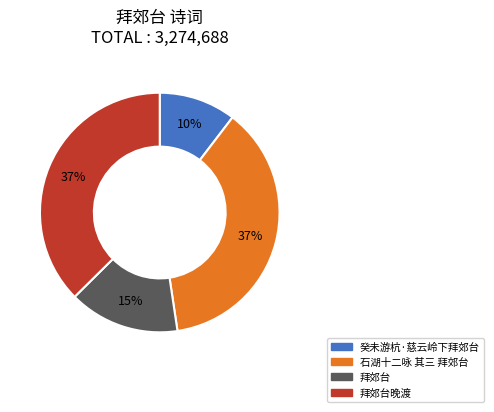

Is there a majority slice in this chart?

No